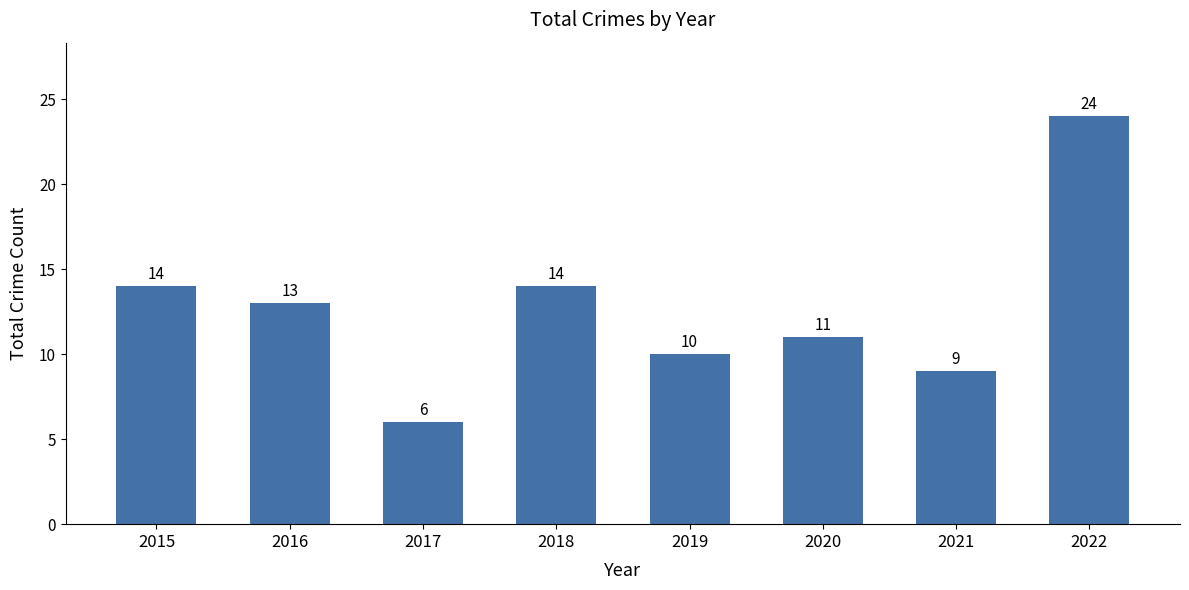

Which category has the lowest value across all series?

2017